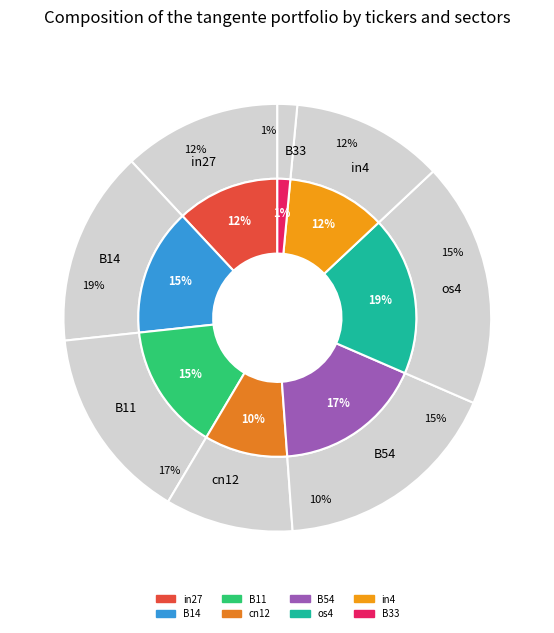

Does any single category account for the majority?

No